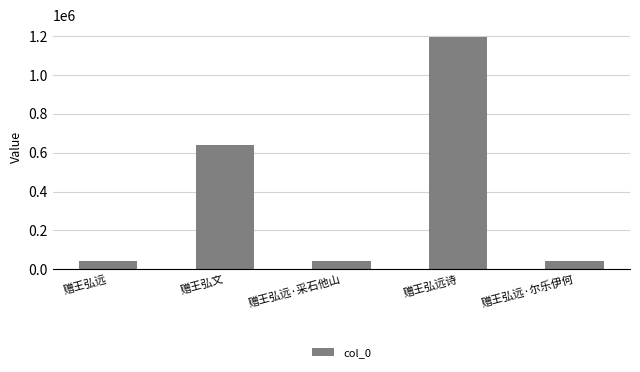

Between 赠王弘远诗 and 赠王弘远, which is larger?

赠王弘远诗